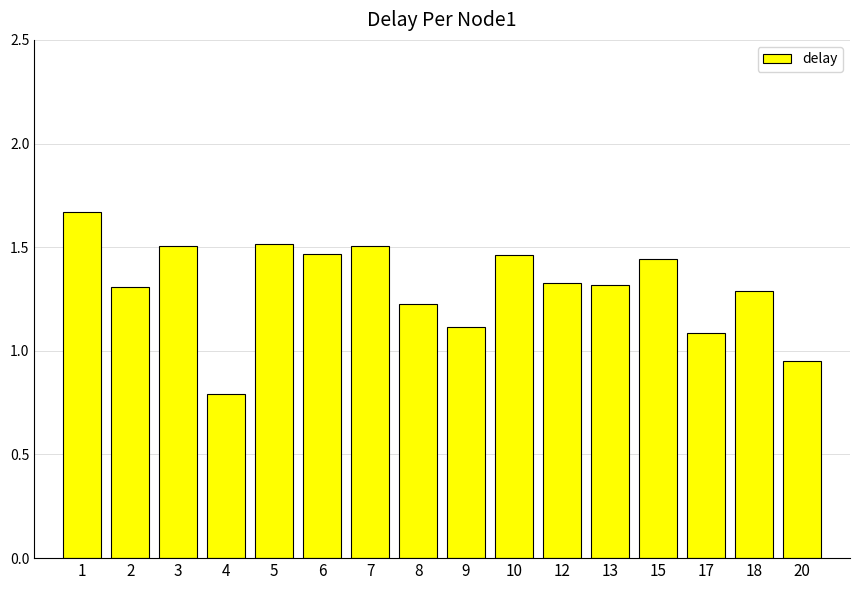

How many bars are there in total?

16